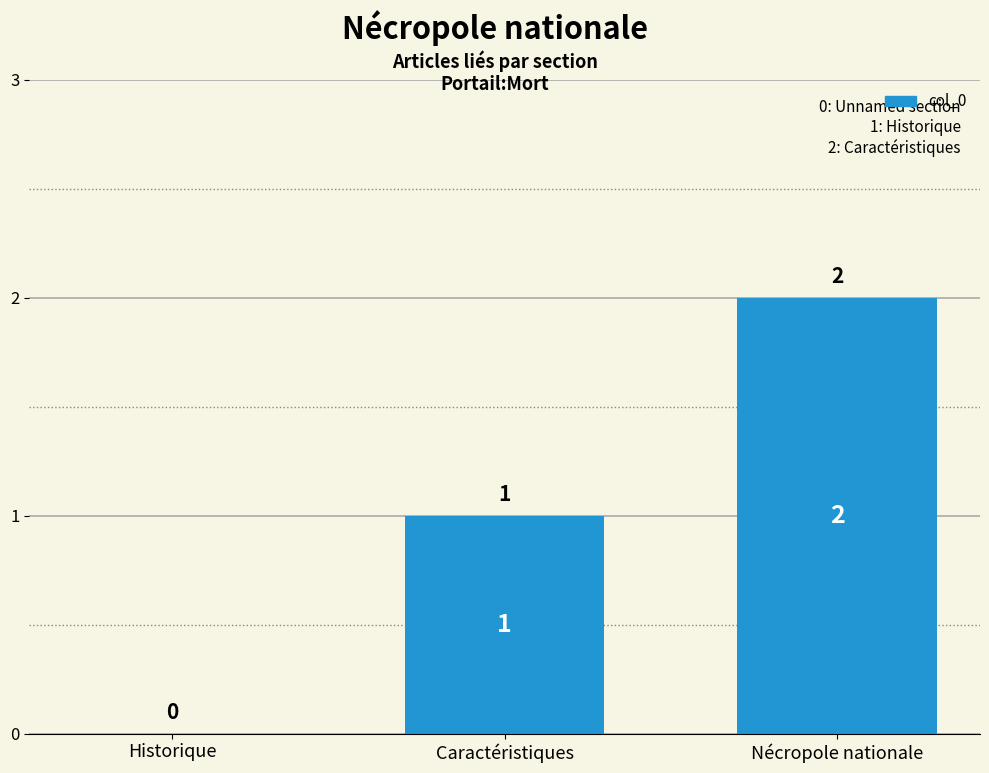

How many distinct data groups are displayed?

1